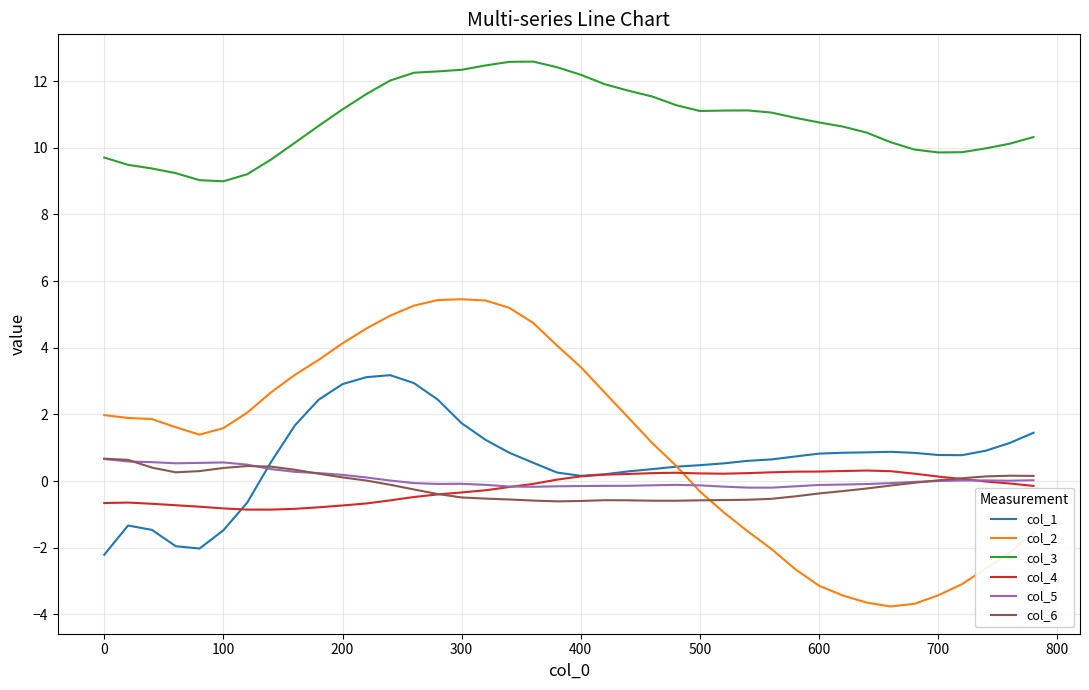

True or false: col_3 and col_4 intersect in this chart.

False